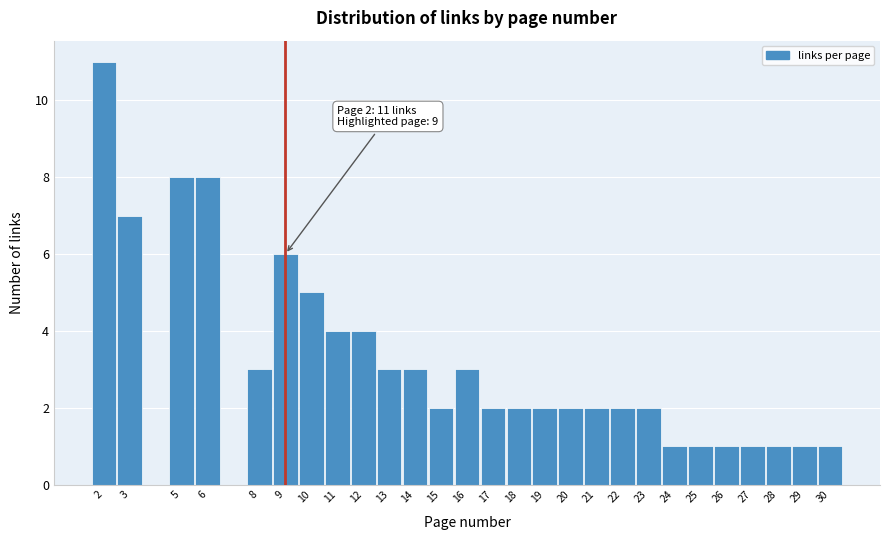

Over which range of the x-axis is the bar tallest?

1.5 to 2.5